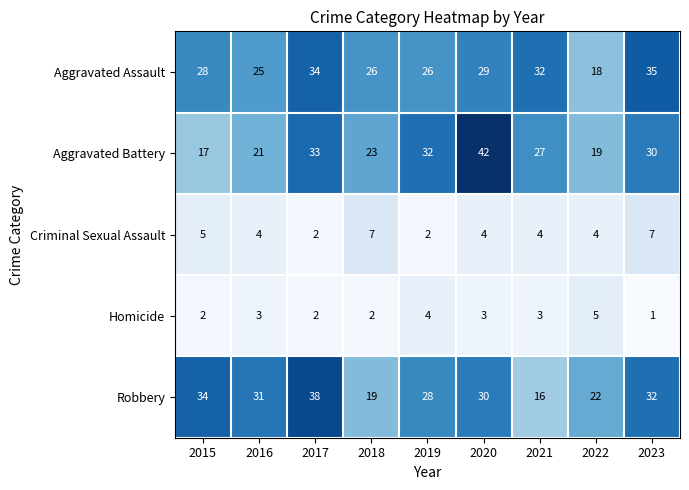

What is the sum of all Robbery values?

250